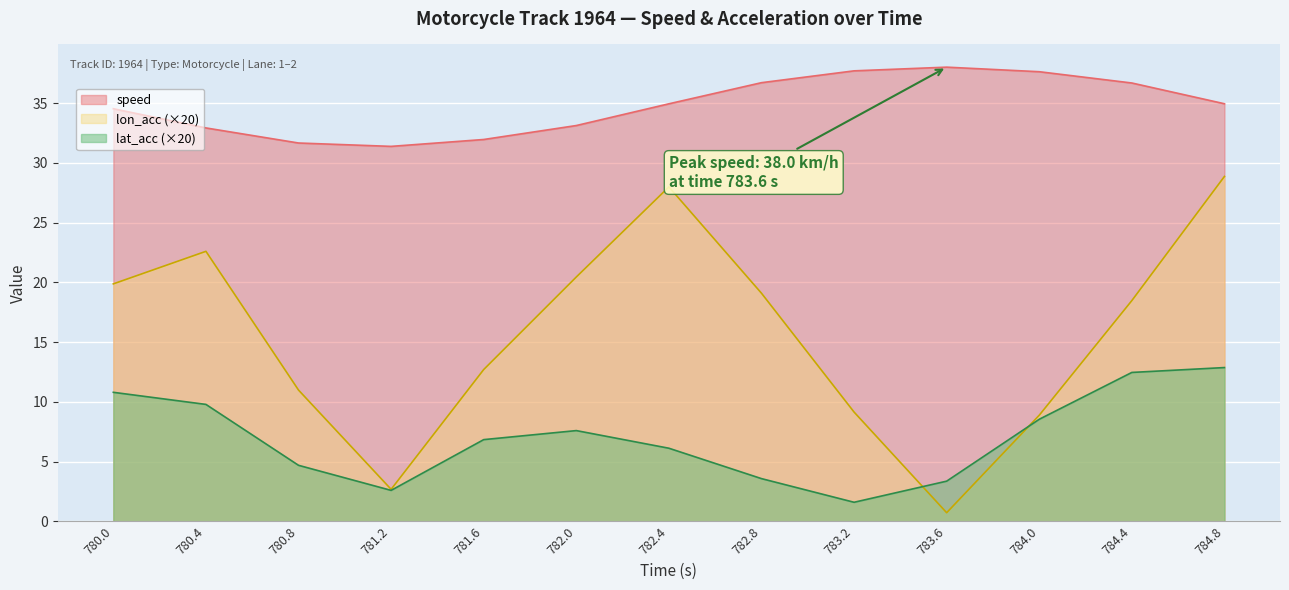

What is the lowest value of the lat_acc_abs series?

1.6